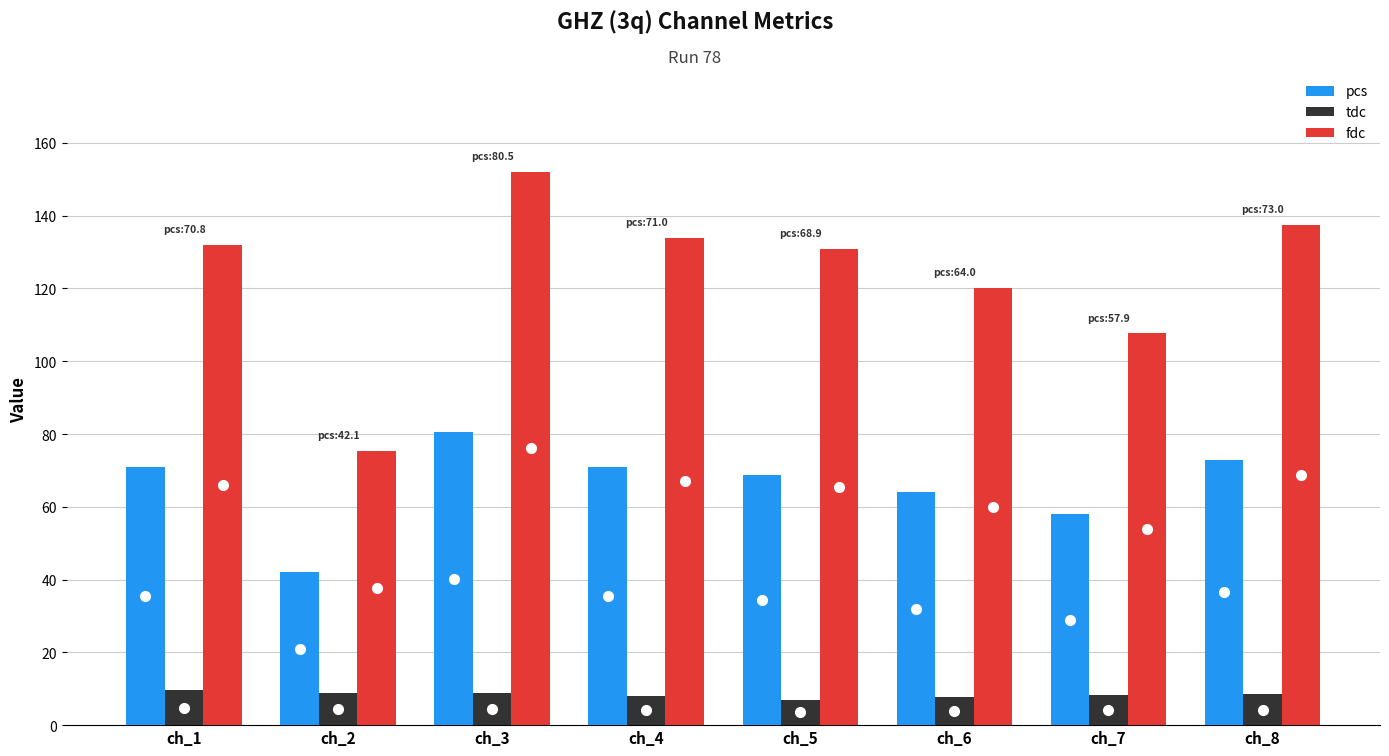

At which category is the sum across all series the highest?

ch_3